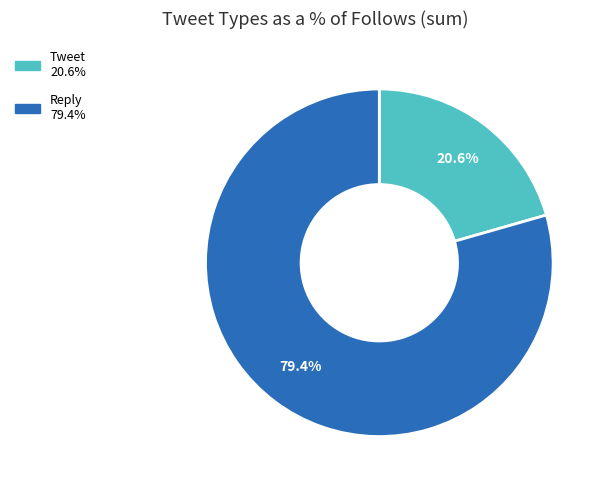

Which slice is the smallest?

Tweet